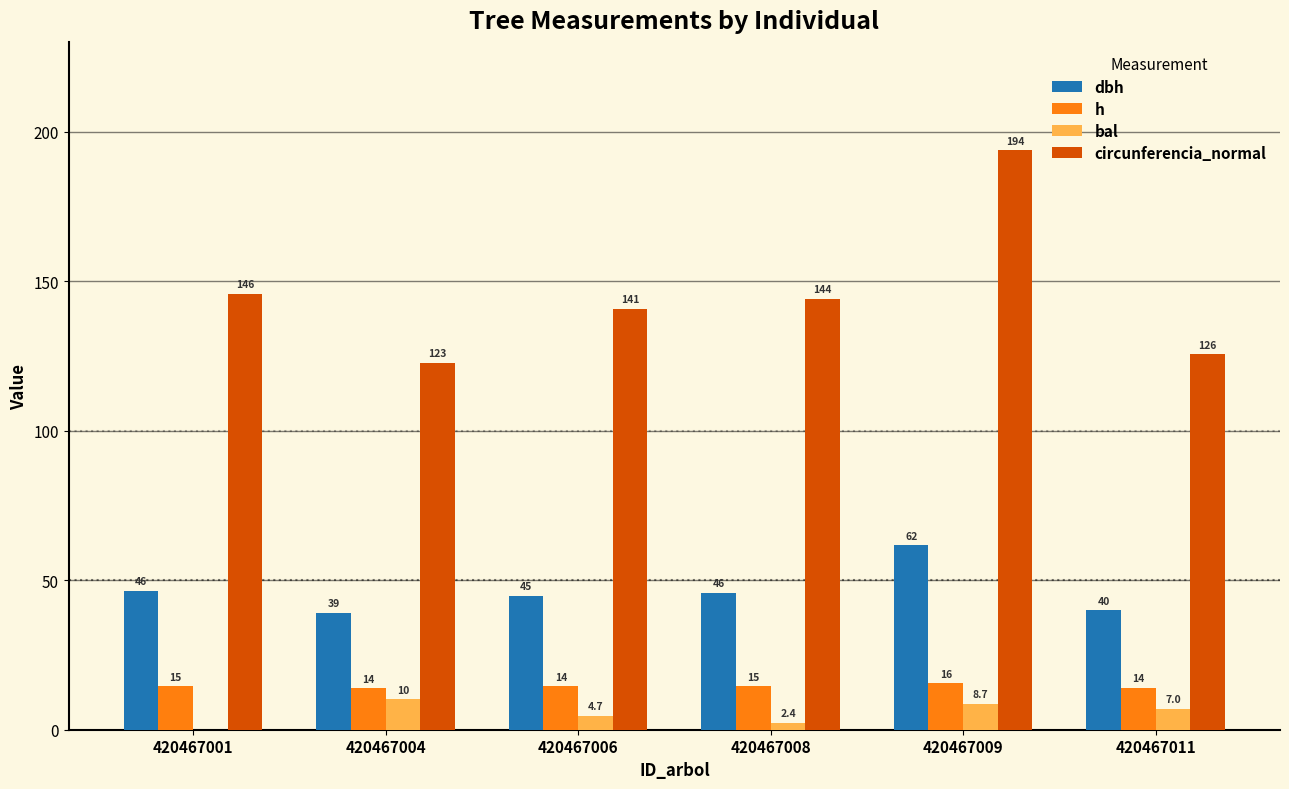

The value of dbh at 420467009 is 81.7. True or false?

False